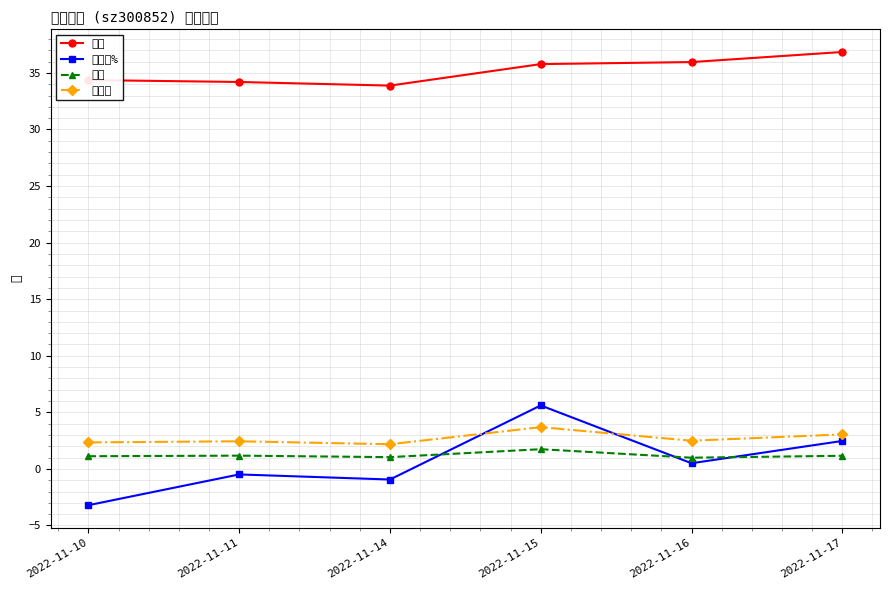

Which label corresponds to the largest value in the chart?

2022-11-17